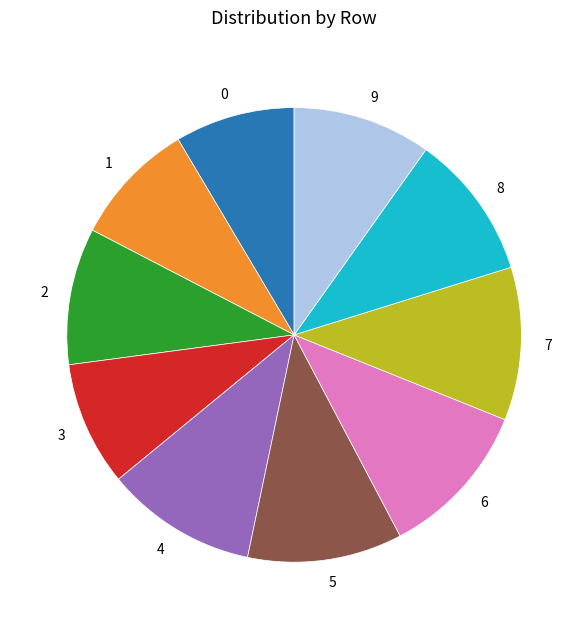

Does any single category account for the majority?

No